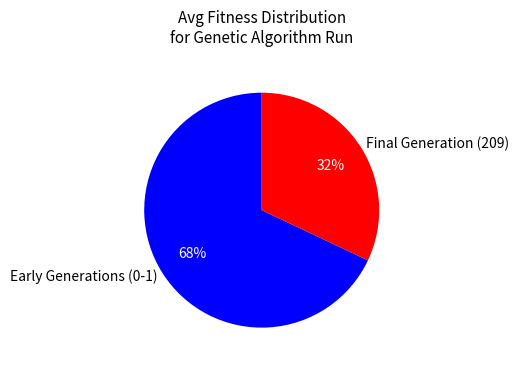

The Final Generation (209) slice represents 32% of the pie. True or false?

True